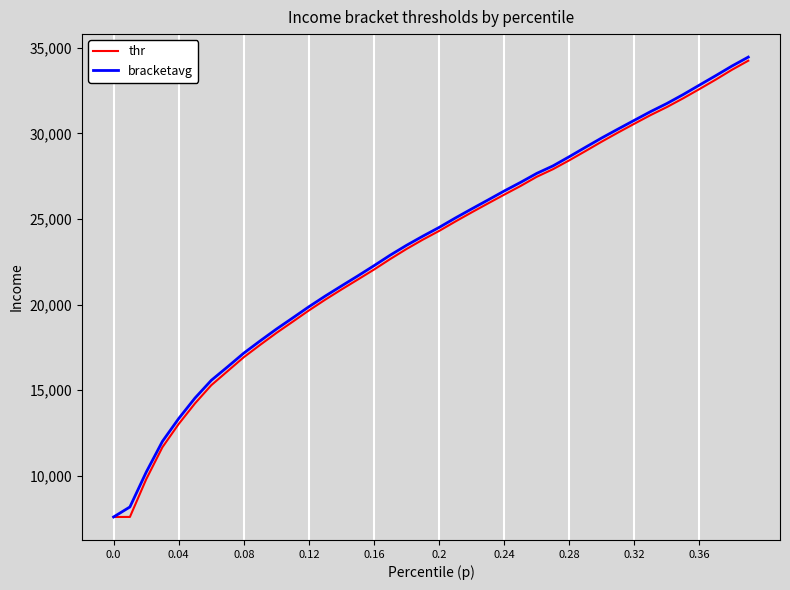

What is the lowest value of the bracketavg series?

7593.0